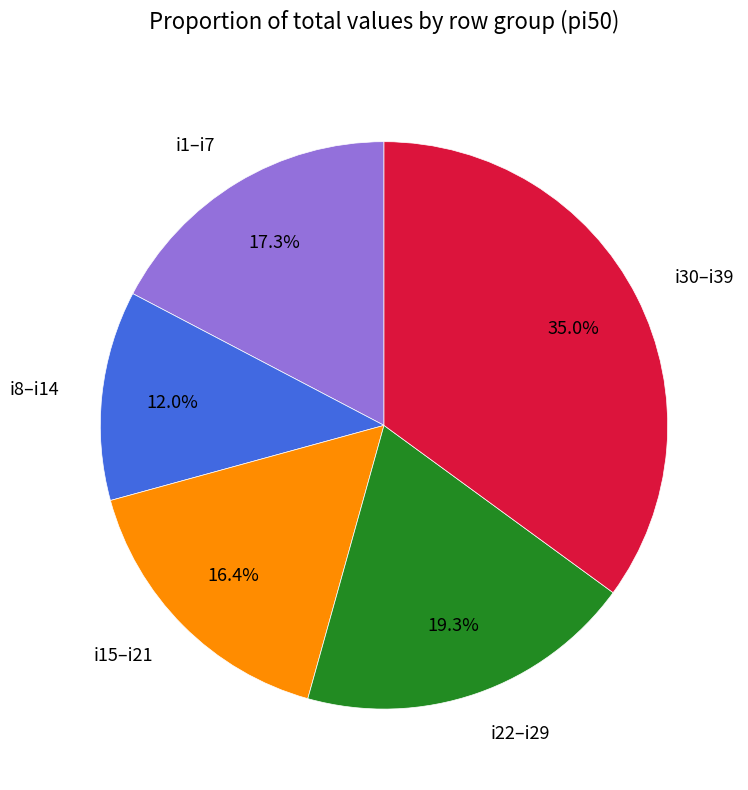

Between i30–i39 and i8–i14, which is larger?

i30–i39